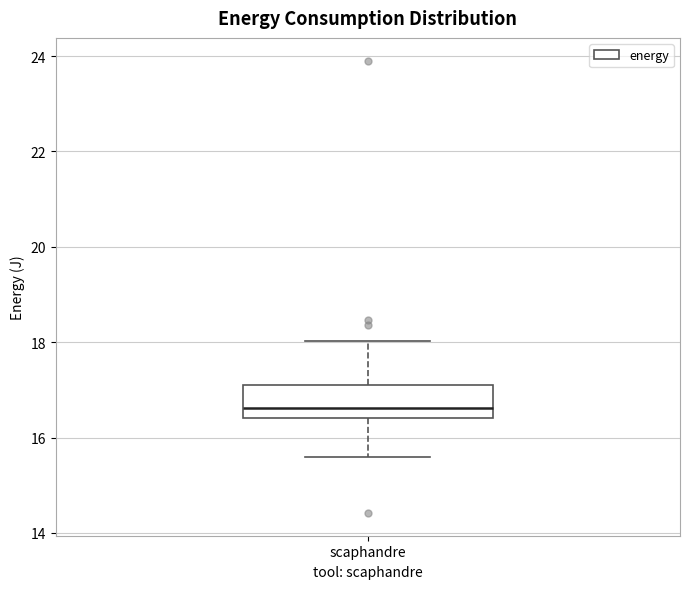

Where does the median line of the box for scaphandre sit on the y-axis? The values are not printed on the chart, so give them approximately, as read against the axis.

16.6